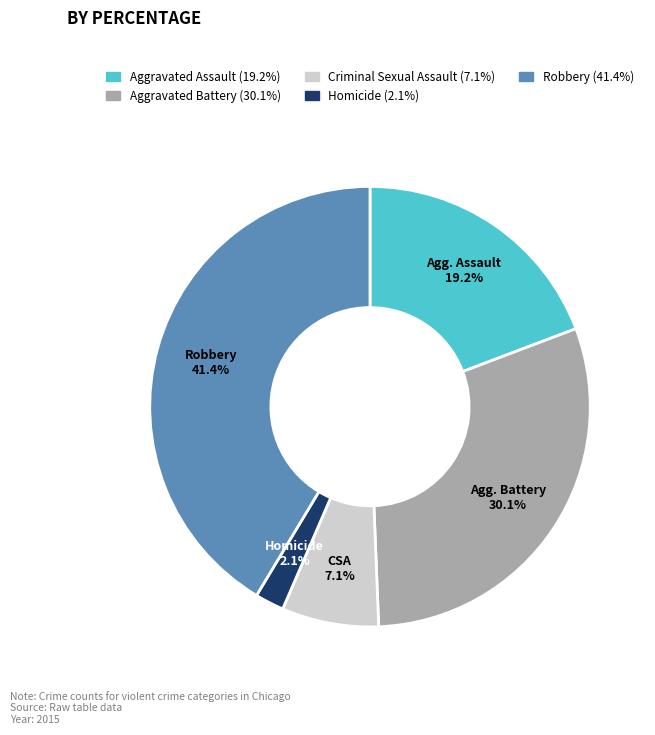

Is it true that Criminal Sexual Assault is 1% of the pie?

False